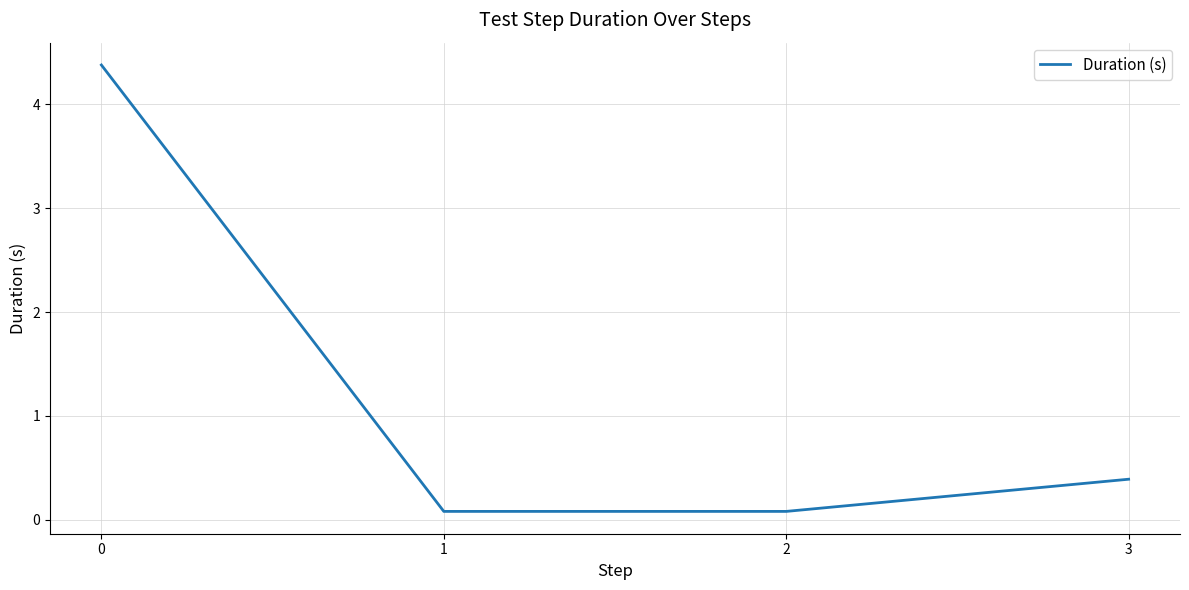

What is the average value?

1.2